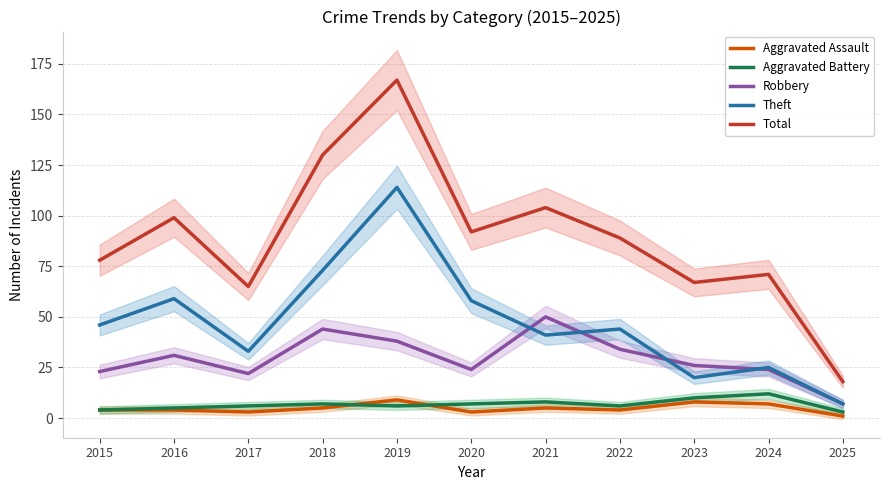

Is the value of Theft at 2018 greater than the value of Aggravated Battery at 2024?

Yes